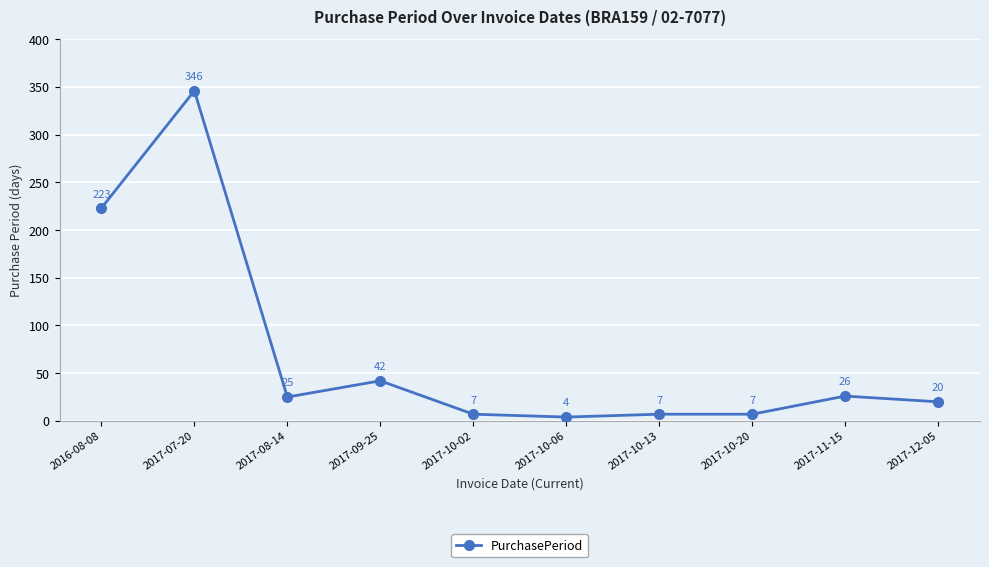

What is the smallest value displayed?

4